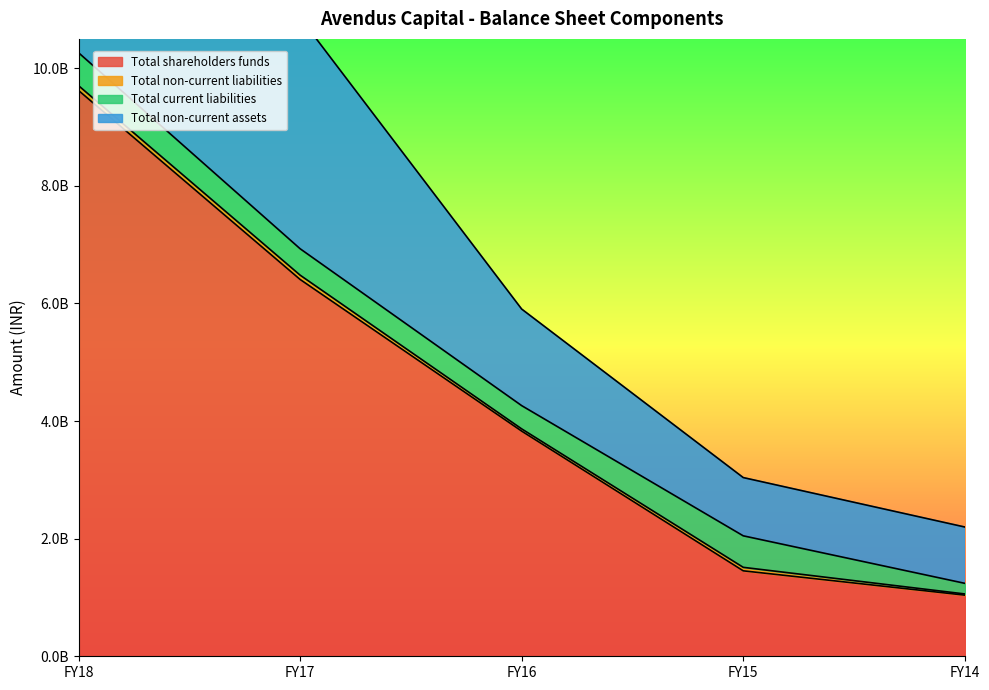

What is the difference between the maximum and minimum values in the Total shareholders funds series?

8583273213